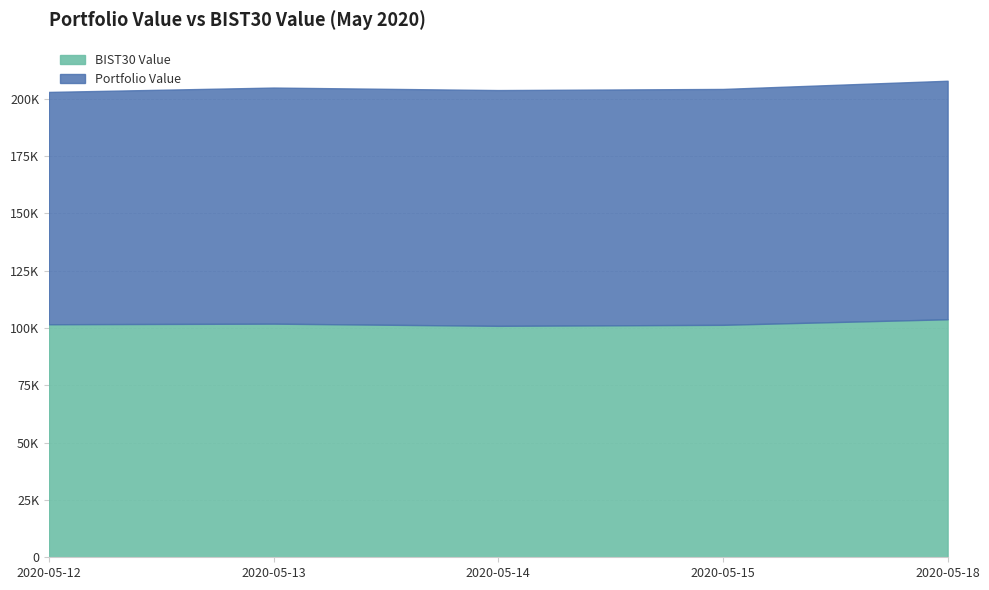

Reading left to right, extract all data points from this chart.

Portfolio Value: 101367.9	103006.3	102867.8	102919.7	104069.3
BIST30 Value: 101673.3	101935.6	100983.0	101420.3	103848.7